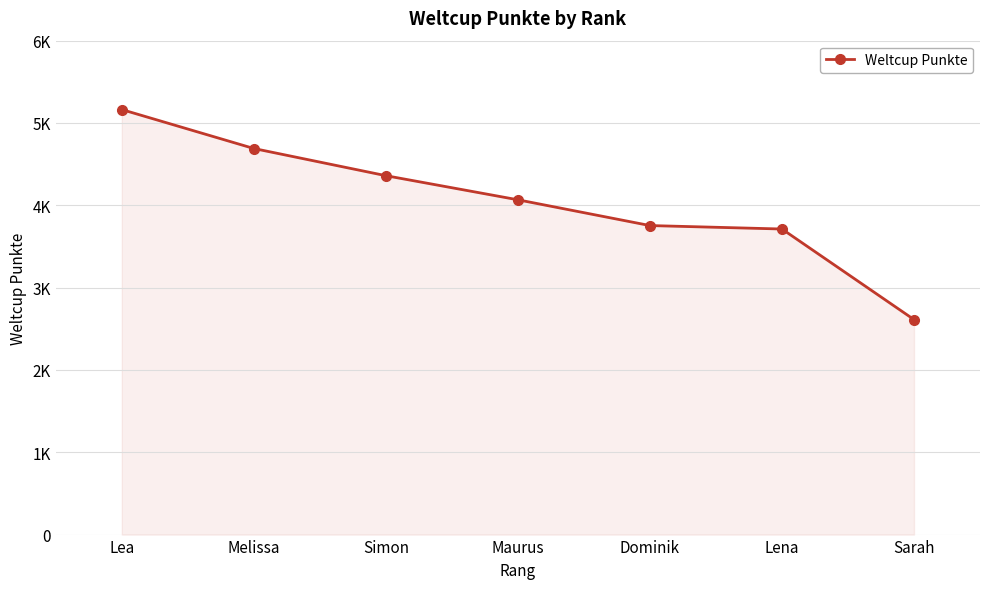

What is the label of the 3rd point from the left?

Simon